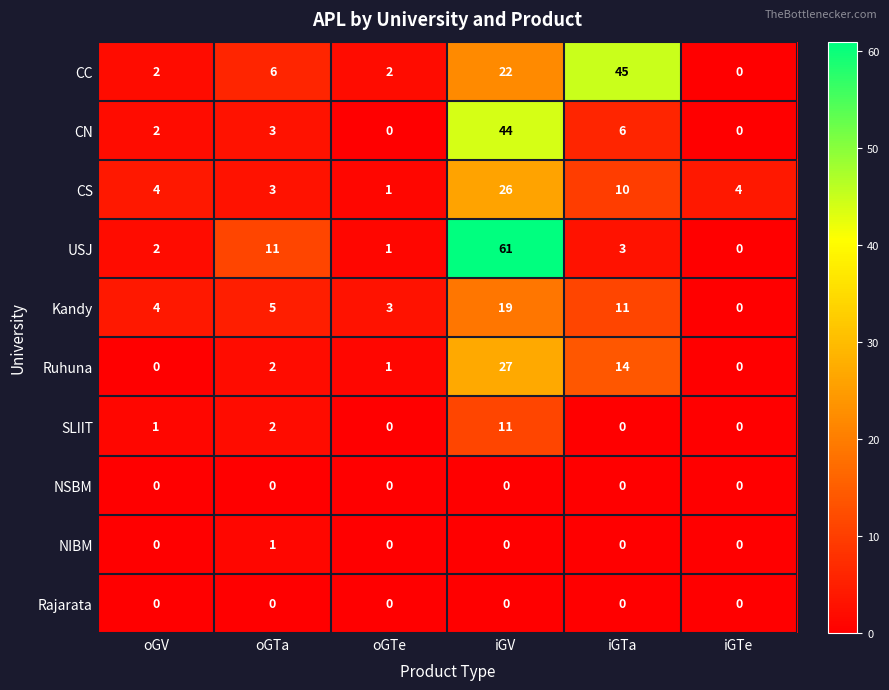

The SLIIT series shows -6 at oGTe. True or false?

False